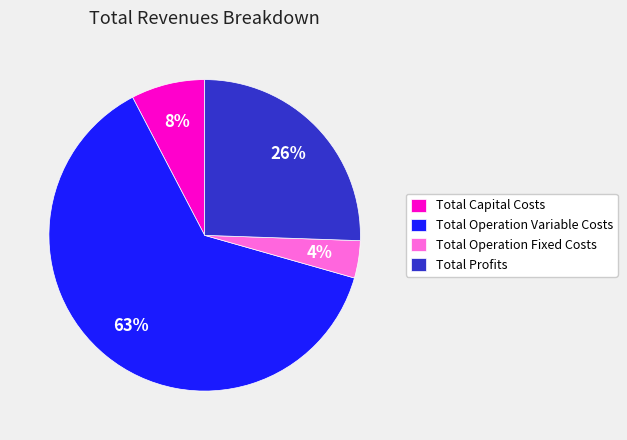

To the nearest percent, what portion does Total Capital Costs represent?

8%